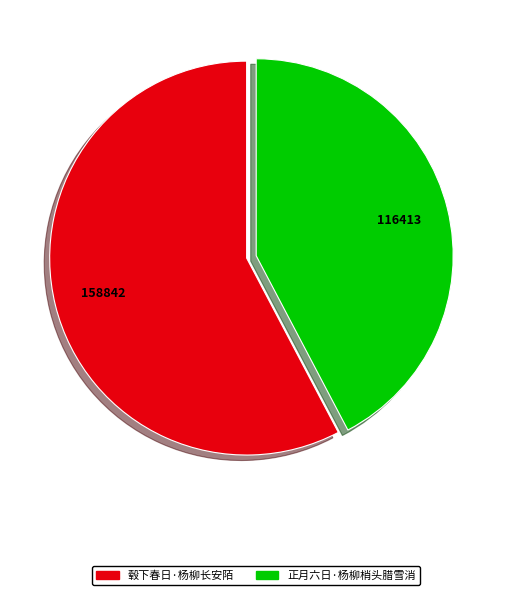

The 毂下春日·杨柳长安陌 slice represents 66% of the pie. True or false?

False